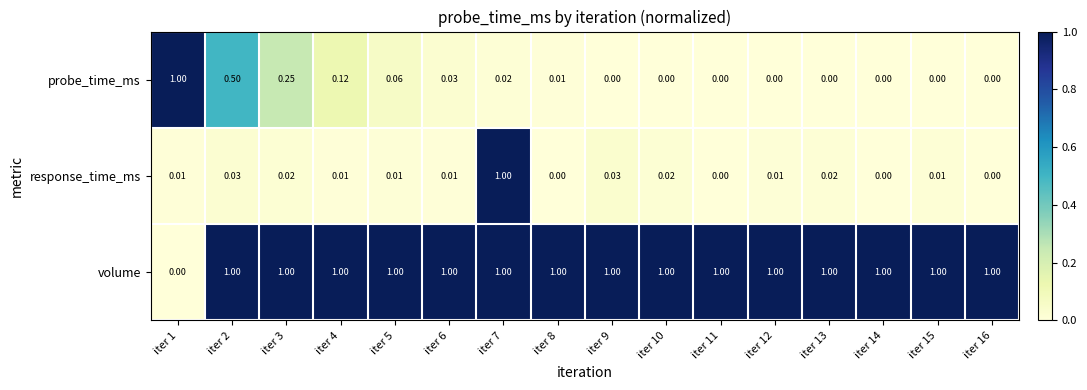

Rank the series at iter 15 from highest to lowest value.

volume, response_time_ms, probe_time_ms